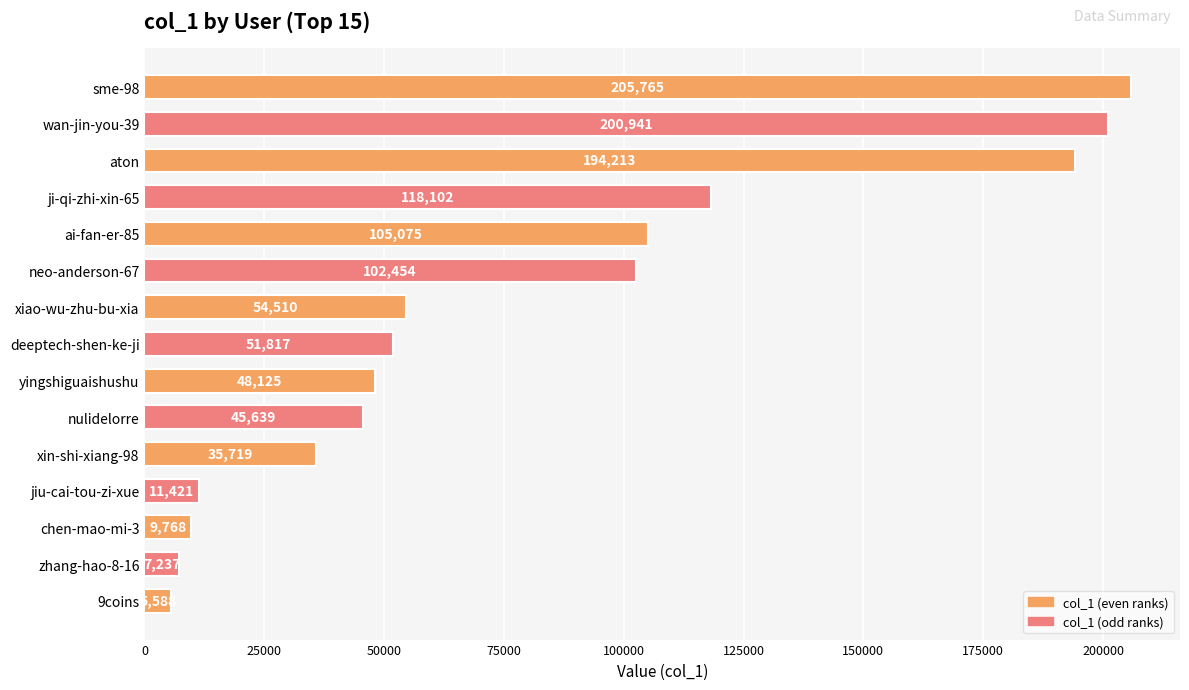

Reading bottom to top, what are all the values shown in this chart?

5588	7237	9768	11421	35719	45639	48125	51817	54510	102454	105075	118102	194213	200941	205765